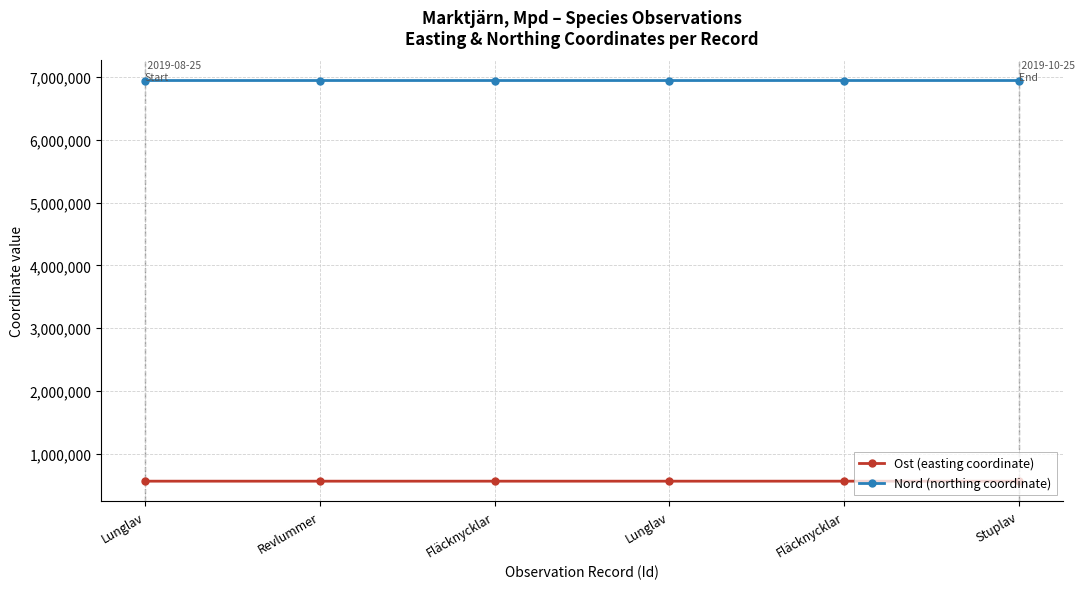

What are all the series names shown in the legend?

Ost (easting coordinate), Nord (northing coordinate)